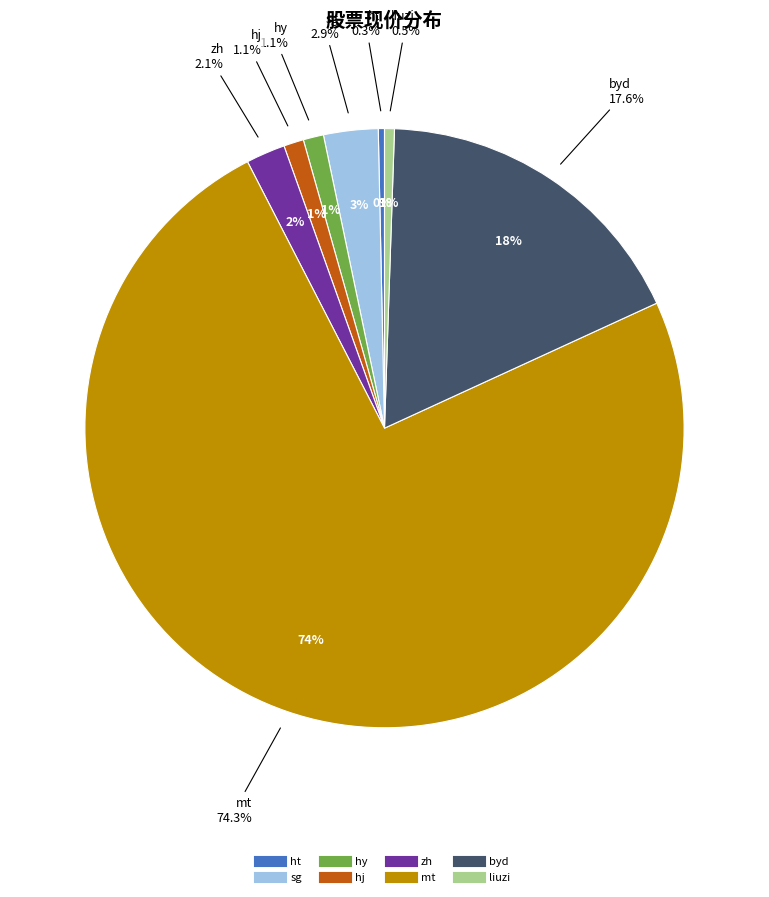

Between hj and liuzi, which is larger?

hj